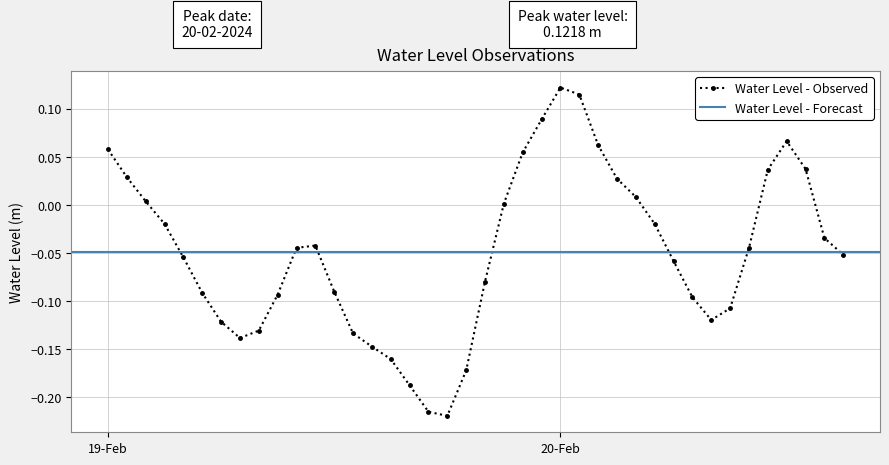

How many positive values are there?

14